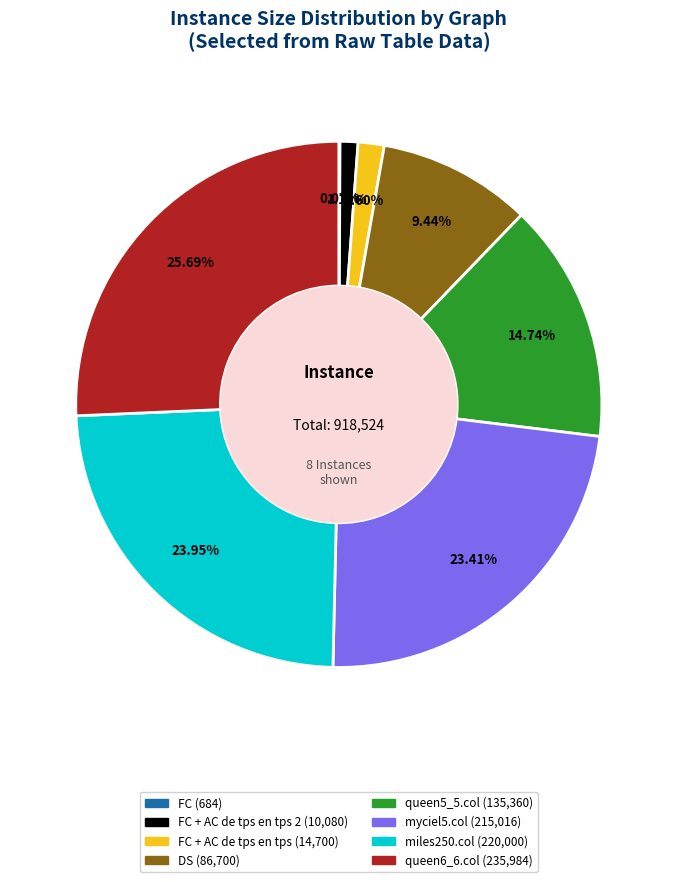

Is there a majority slice in this chart?

No